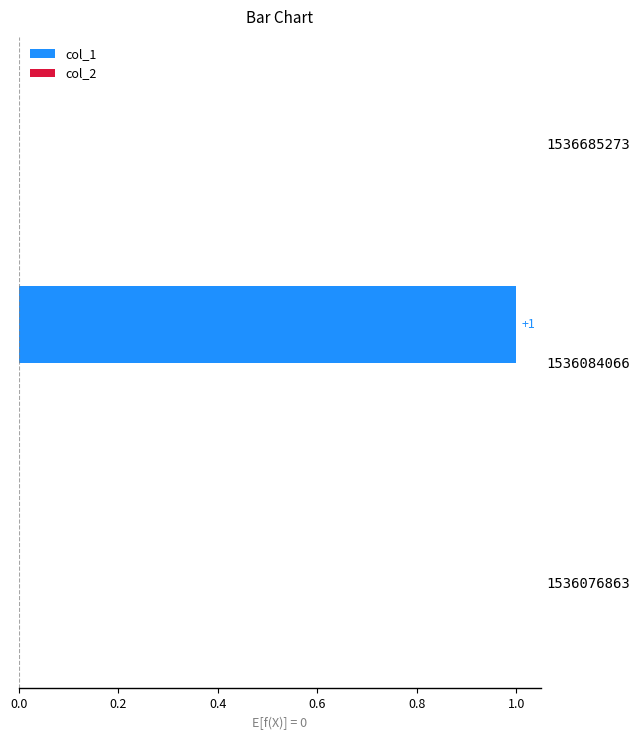

At which category does the chart reach its peak across all series?

1536084066